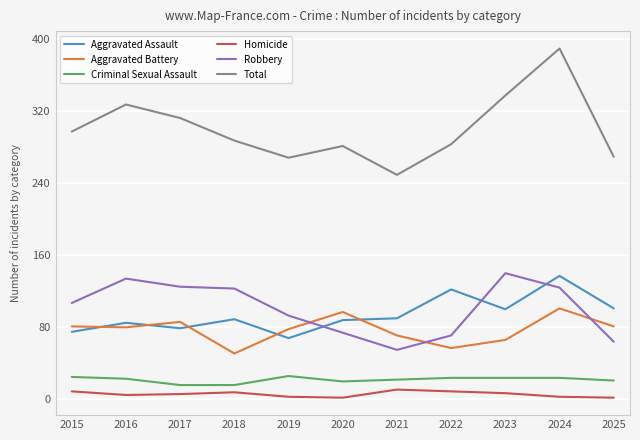

What is the sum of the Aggravated Assault values at 2020 and 2019?

156